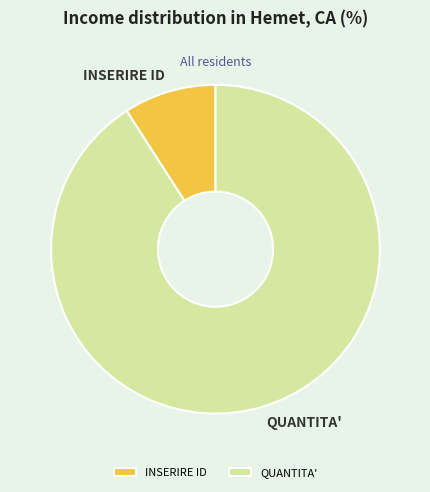

Which category accounts for the majority?

QUANTITA'